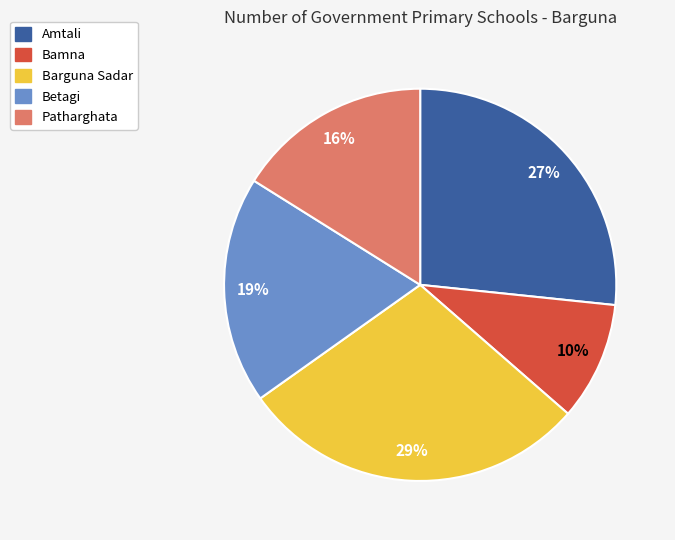

To the nearest percent, what is the average slice percentage?

20%